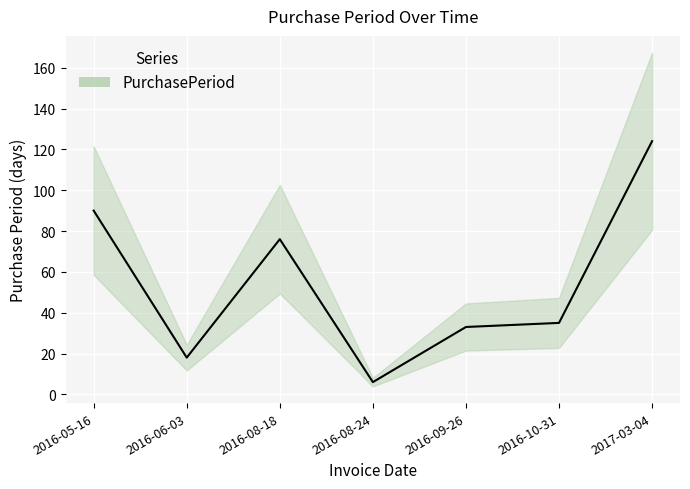

True or false: the data has more than 2 interior local peaks.

False